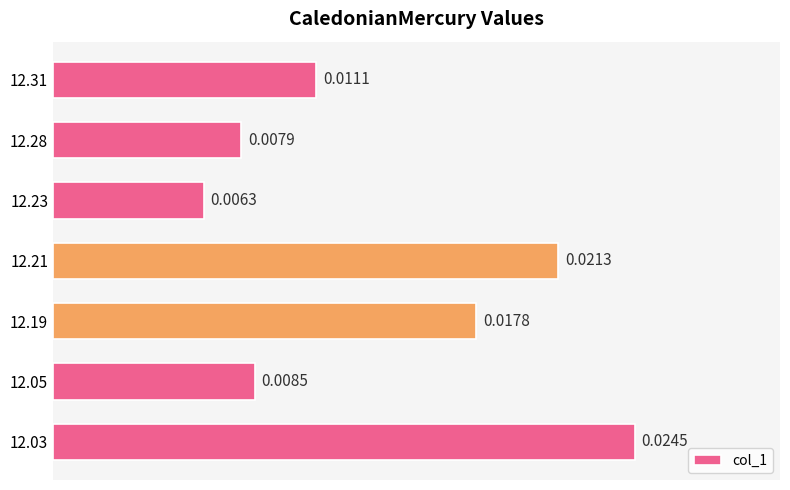

Between 12.19 and 12.21, which is larger?

12.21